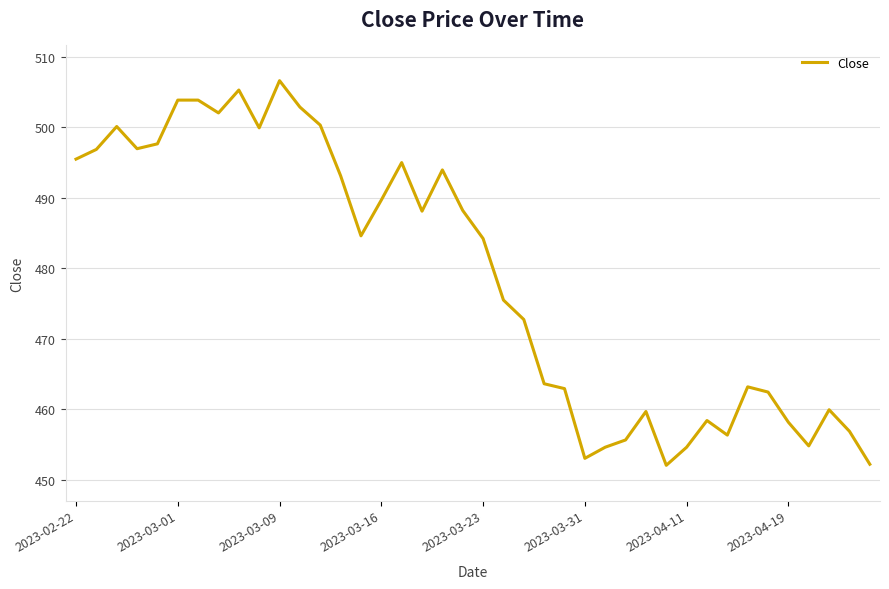

What is the minimum value shown in the chart?

452.0